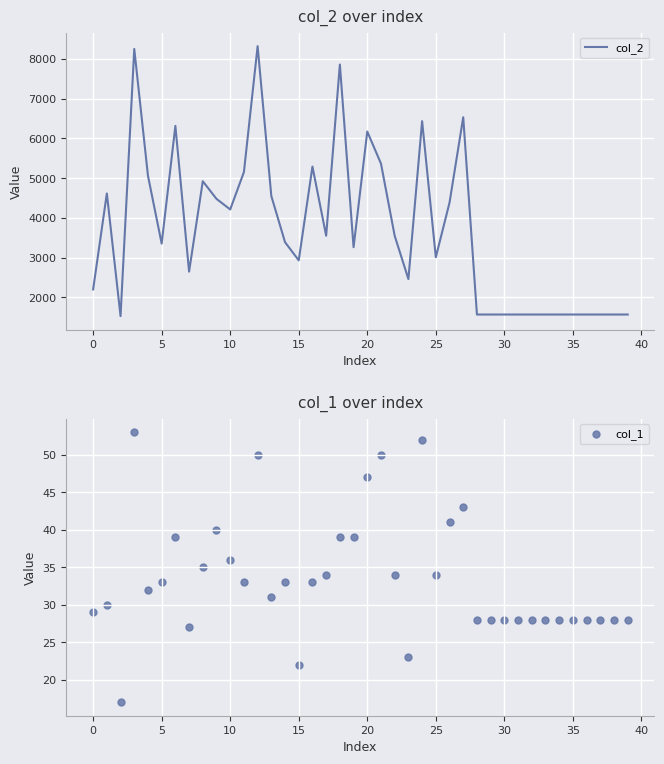

At how many categories does at least one series exceed 6352?

5